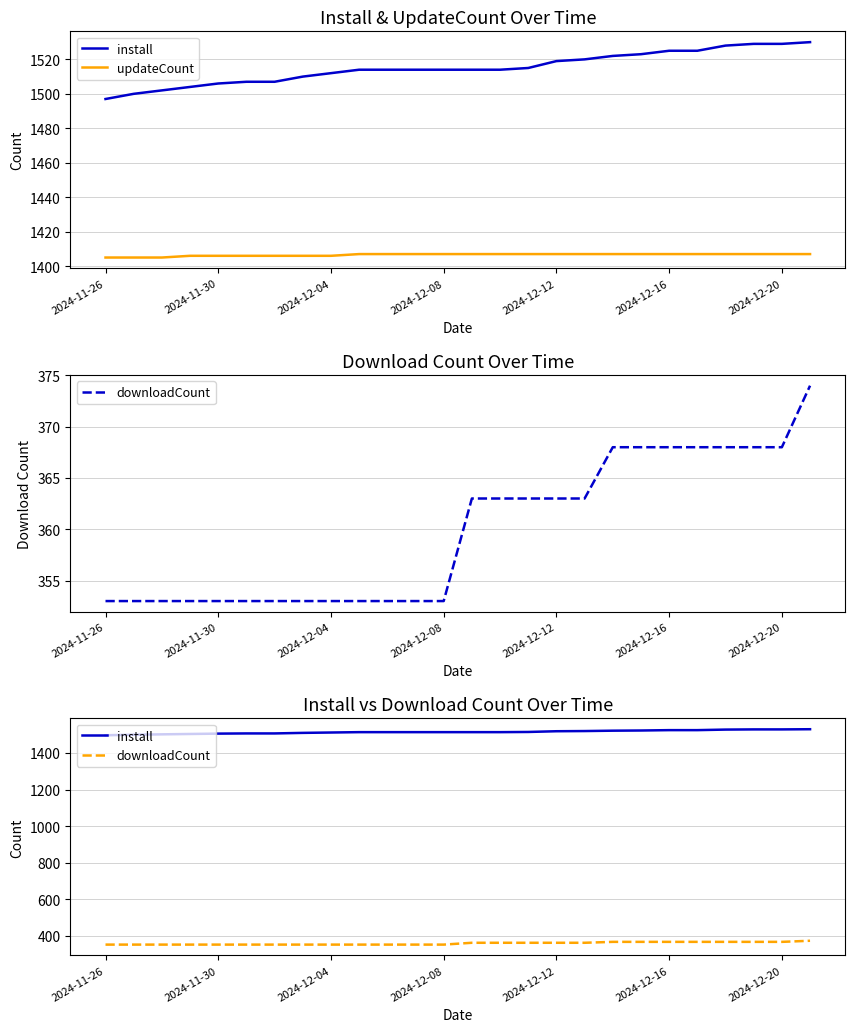

Reading right to left, list all the values displayed in this chart.

install: 1530	1529	1529	1528	1525	1525	1523	1522	1520	1519	1515	1514	1514	1514	1514	1514	1514	1512	1510	1507	1507	1506	1504	1502	1500	1497
updateCount: 1407	1407	1407	1407	1407	1407	1407	1407	1407	1407	1407	1407	1407	1407	1407	1407	1407	1406	1406	1406	1406	1406	1406	1405	1405	1405
downloadCount: 374	368	368	368	368	368	368	368	363	363	363	363	363	353	353	353	353	353	353	353	353	353	353	353	353	353